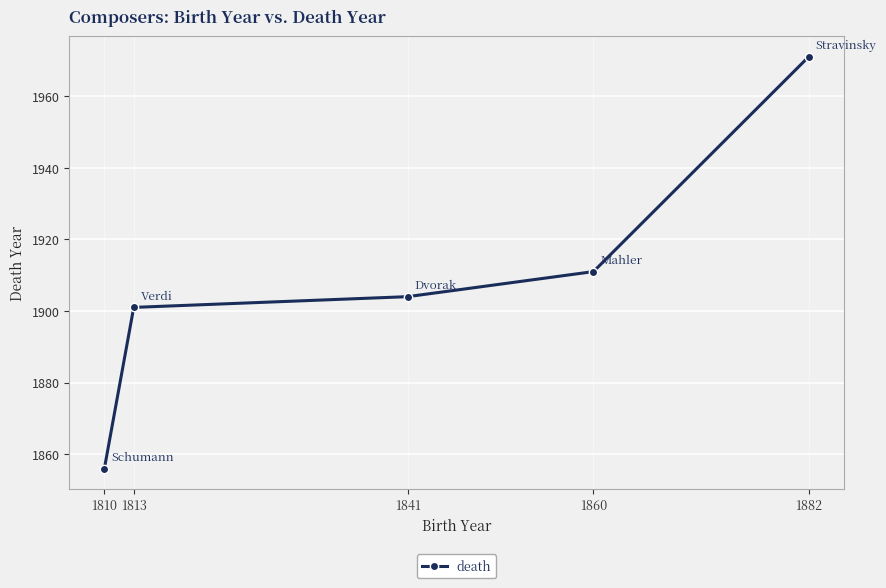

What is the sum of the values at 1860 and 1841?

3815